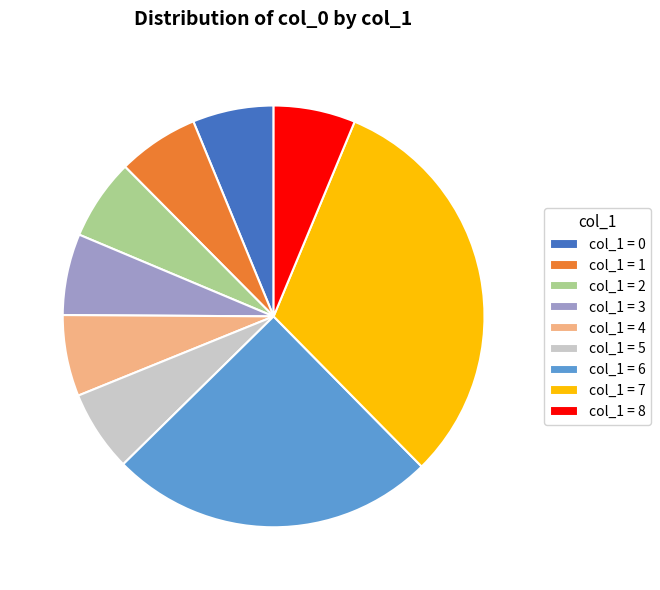

Which category has the biggest portion of the pie?

col_1 = 7